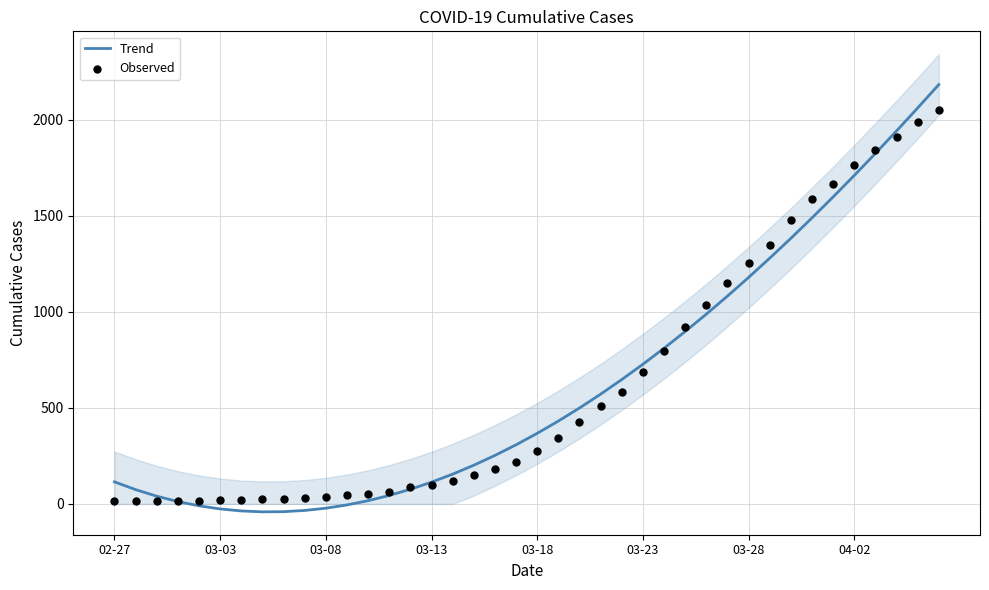

What is the total value across all series at 36?

3665.6